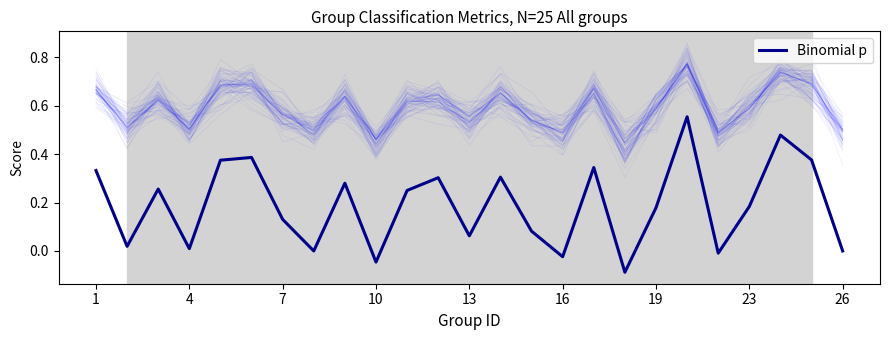

What is the average value?

0.2